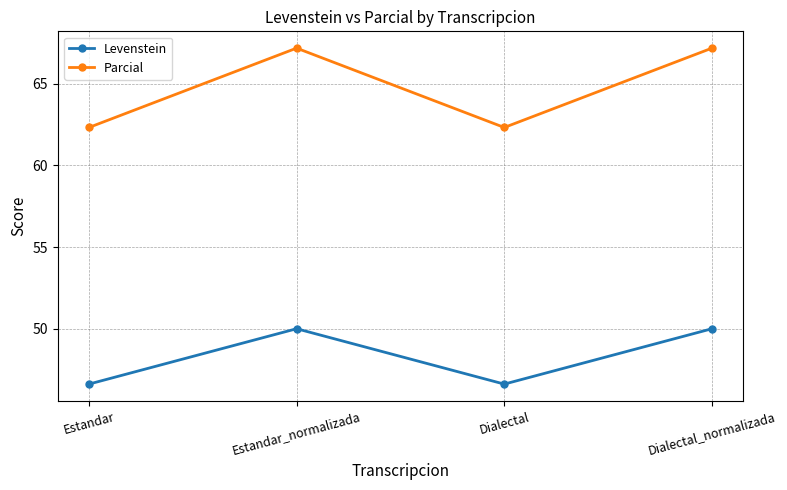

How many lines are shown in the chart?

2